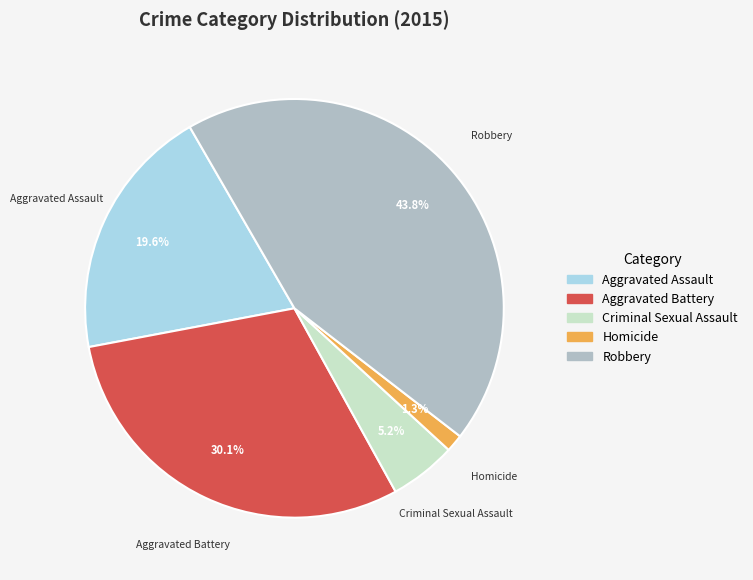

Rank the categories by value from lowest to highest.

Homicide, Criminal Sexual Assault, Aggravated Assault, Aggravated Battery, Robbery